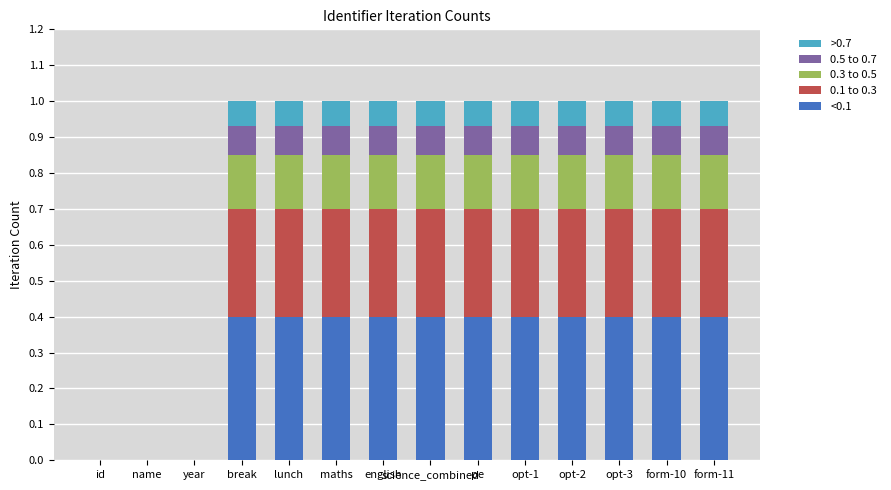

The <0.1 series shows 0.0 at name. True or false?

True